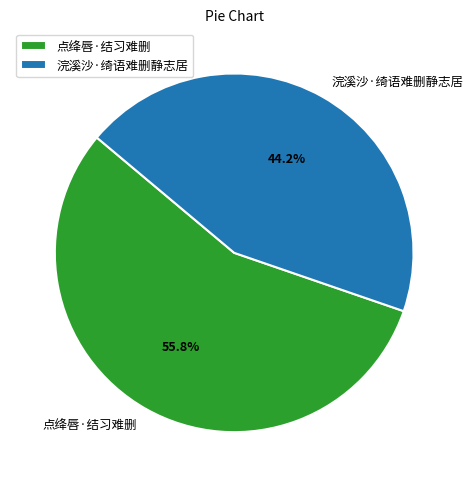

Is it true that 浣溪沙·绮语难删静志居 is 52% of the pie?

False